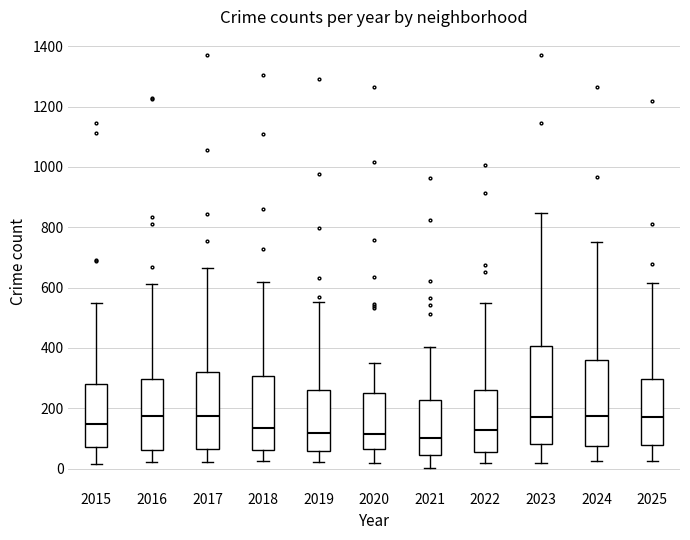

Reading left to right, read every box against the y-axis: the position of its median line, the range the box covers, and the ends of its whiskers. The values are not printed on the chart, so give them approximately, as read against the axis.

2015: median 140, box 80 to 280, whiskers 20 to 540
2016: median 180, box 60 to 300, whiskers 20 to 620
2017: median 180, box 60 to 320, whiskers 20 to 660
2018: median 140, box 60 to 300, whiskers 20 to 620
2019: median 120, box 60 to 260, whiskers 20 to 560
2020: median 120, box 60 to 260, whiskers 20 to 360
2021: median 100, box 40 to 220, whiskers 0 to 400
2022: median 120, box 60 to 260, whiskers 20 to 540
2023: median 180, box 80 to 400, whiskers 20 to 840
2024: median 180, box 80 to 360, whiskers 20 to 760
2025: median 180, box 80 to 300, whiskers 20 to 620